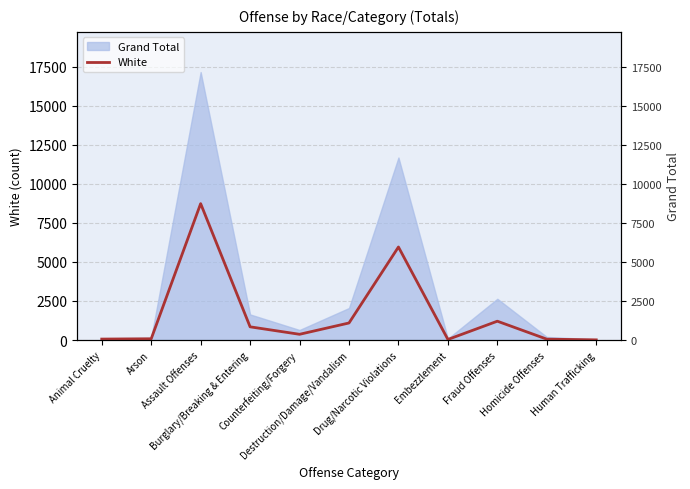

What is the sum of the values at Arson and Drug/Narcotic Violations?

6036